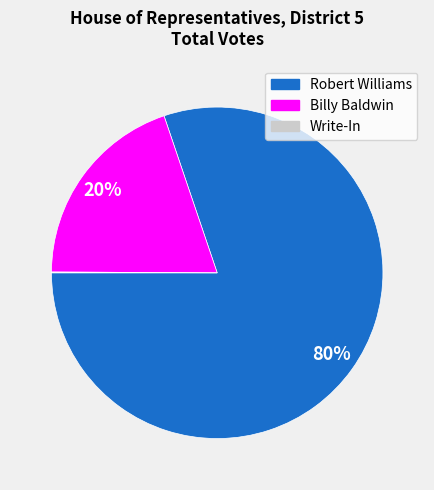

Is there a majority slice in this chart?

Yes